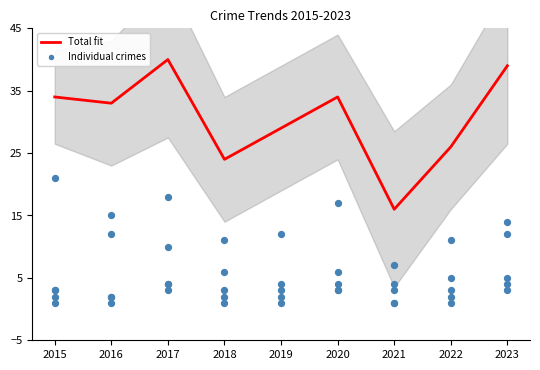

Is the value of Total at 2021 greater than the value of Aggravated Assault at 2022?

Yes